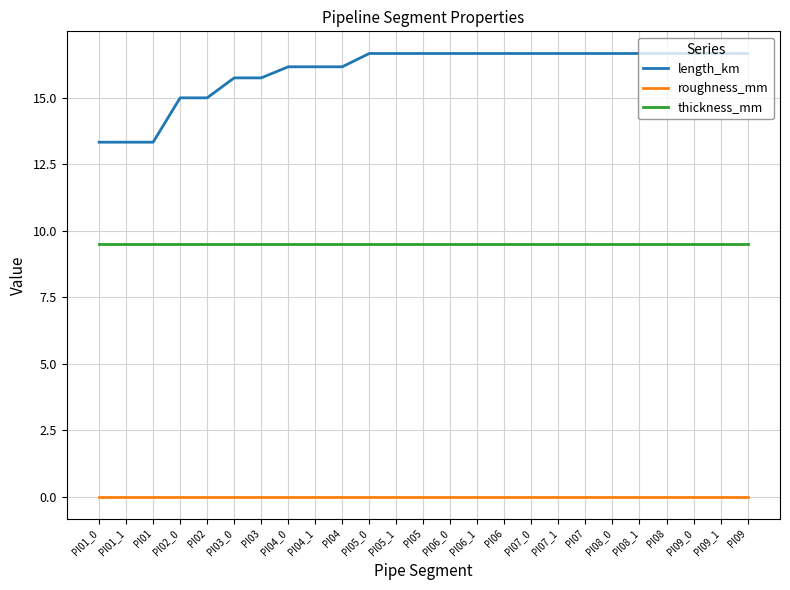

Which series has the largest total across all categories?

length_km